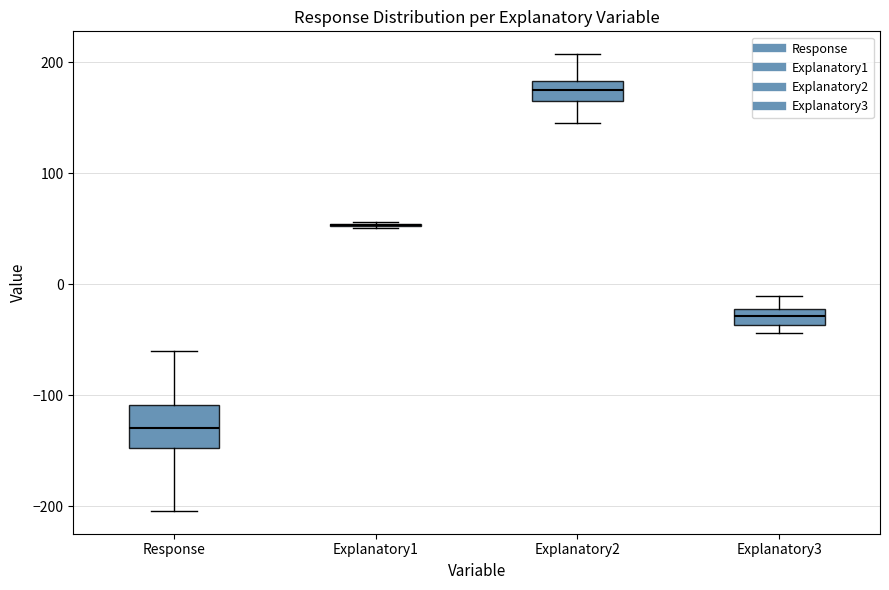

Which box is the tallest, from its lower edge to its upper edge?

Response